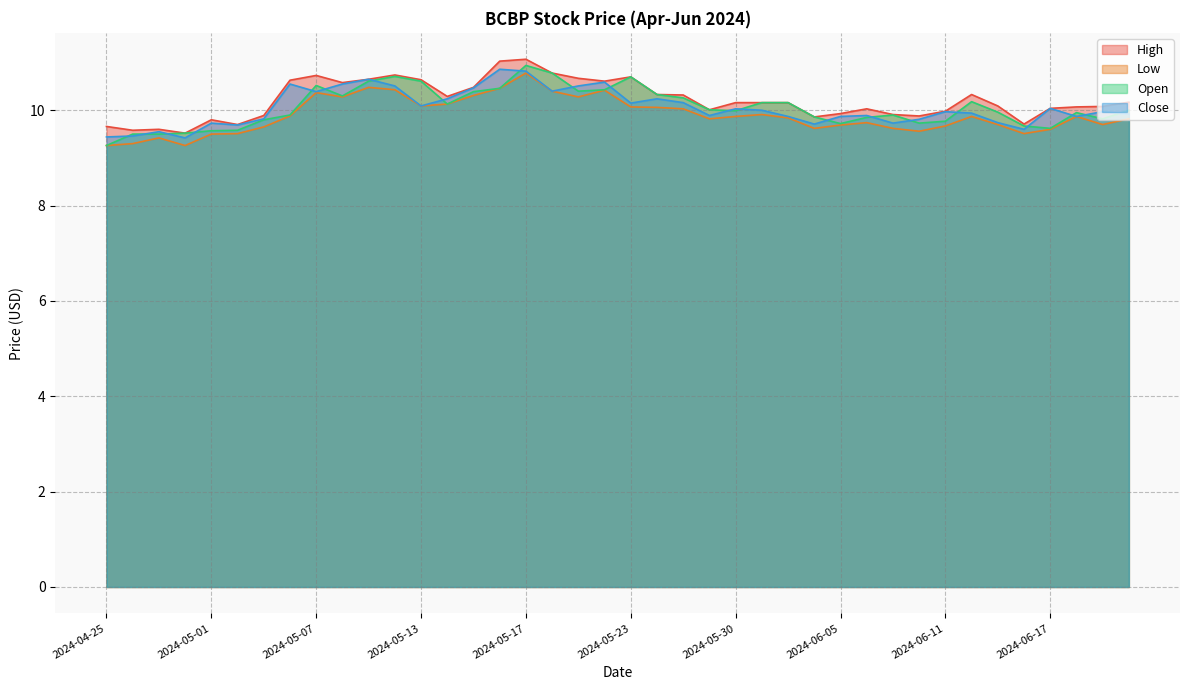

Reading left to right, what are all the values shown in this chart?

High: 2024-04-25=9.7	2024-04-26=9.6	2024-04-29=9.6	2024-04-30=9.5	2024-05-01=9.8	2024-05-02=9.7	2024-05-03=9.9	2024-05-06=10.6	2024-05-07=10.7	2024-05-08=10.6	2024-05-09=10.6	2024-05-10=10.7	2024-05-13=10.6	2024-05-14=10.3	2024-05-15=10.5	2024-05-16=11.0	2024-05-17=11.1	2024-05-20=10.8	2024-05-21=10.7	2024-05-22=10.6	2024-05-23=10.7	2024-05-24=10.3	2024-05-28=10.3	2024-05-29=10.0	2024-05-30=10.2	2024-05-31=10.2	2024-06-03=10.2	2024-06-04=9.9	2024-06-05=9.9	2024-06-06=10.0	2024-06-07=9.9	2024-06-10=9.9	2024-06-11=10.0	2024-06-12=10.3	2024-06-13=10.1	2024-06-14=9.7	2024-06-17=10.0	2024-06-18=10.1	2024-06-20=10.1	2024-06-21=10.2
Low: 2024-04-25=9.3	2024-04-26=9.3	2024-04-29=9.4	2024-04-30=9.3	2024-05-01=9.5	2024-05-02=9.5	2024-05-03=9.6	2024-05-06=9.9	2024-05-07=10.4	2024-05-08=10.3	2024-05-09=10.5	2024-05-10=10.4	2024-05-13=10.1	2024-05-14=10.1	2024-05-15=10.3	2024-05-16=10.5	2024-05-17=10.8	2024-05-20=10.4	2024-05-21=10.3	2024-05-22=10.4	2024-05-23=10.1	2024-05-24=10.1	2024-05-28=10.0	2024-05-29=9.8	2024-05-30=9.9	2024-05-31=9.9	2024-06-03=9.8	2024-06-04=9.6	2024-06-05=9.7	2024-06-06=9.7	2024-06-07=9.6	2024-06-10=9.6	2024-06-11=9.7	2024-06-12=9.9	2024-06-13=9.7	2024-06-14=9.5	2024-06-17=9.6	2024-06-18=9.9	2024-06-20=9.7	2024-06-21=9.8
Open: 2024-04-25=9.3	2024-04-26=9.5	2024-04-29=9.5	2024-04-30=9.5	2024-05-01=9.6	2024-05-02=9.6	2024-05-03=9.8	2024-05-06=9.9	2024-05-07=10.5	2024-05-08=10.3	2024-05-09=10.6	2024-05-10=10.7	2024-05-13=10.6	2024-05-14=10.1	2024-05-15=10.4	2024-05-16=10.5	2024-05-17=10.9	2024-05-20=10.8	2024-05-21=10.4	2024-05-22=10.4	2024-05-23=10.7	2024-05-24=10.3	2024-05-28=10.3	2024-05-29=10.0	2024-05-30=10.0	2024-05-31=10.2	2024-06-03=10.2	2024-06-04=9.9	2024-06-05=9.7	2024-06-06=9.9	2024-06-07=9.9	2024-06-10=9.7	2024-06-11=9.8	2024-06-12=10.2	2024-06-13=10.0	2024-06-14=9.7	2024-06-17=9.6	2024-06-18=9.9	2024-06-20=9.8	2024-06-21=10.0
Close: 2024-04-25=9.4	2024-04-26=9.5	2024-04-29=9.6	2024-04-30=9.4	2024-05-01=9.7	2024-05-02=9.7	2024-05-03=9.8	2024-05-06=10.6	2024-05-07=10.4	2024-05-08=10.6	2024-05-09=10.6	2024-05-10=10.5	2024-05-13=10.1	2024-05-14=10.2	2024-05-15=10.5	2024-05-16=10.9	2024-05-17=10.8	2024-05-20=10.4	2024-05-21=10.5	2024-05-22=10.6	2024-05-23=10.1	2024-05-24=10.2	2024-05-28=10.2	2024-05-29=9.9	2024-05-30=10.0	2024-05-31=10.0	2024-06-03=9.9	2024-06-04=9.7	2024-06-05=9.9	2024-06-06=9.9	2024-06-07=9.7	2024-06-10=9.8	2024-06-11=10.0	2024-06-12=9.9	2024-06-13=9.7	2024-06-14=9.6	2024-06-17=10.0	2024-06-18=9.9	2024-06-20=10.0	2024-06-21=9.9